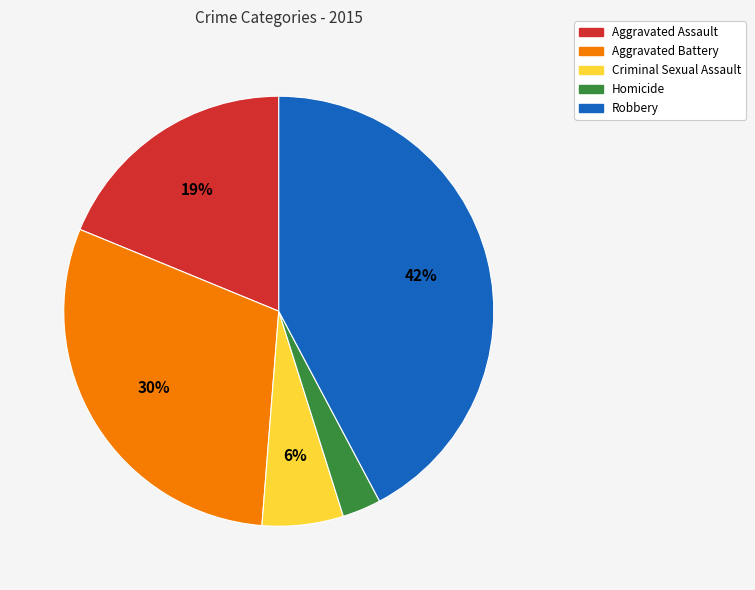

What percentage is the Aggravated Assault slice, to the nearest percent?

19%